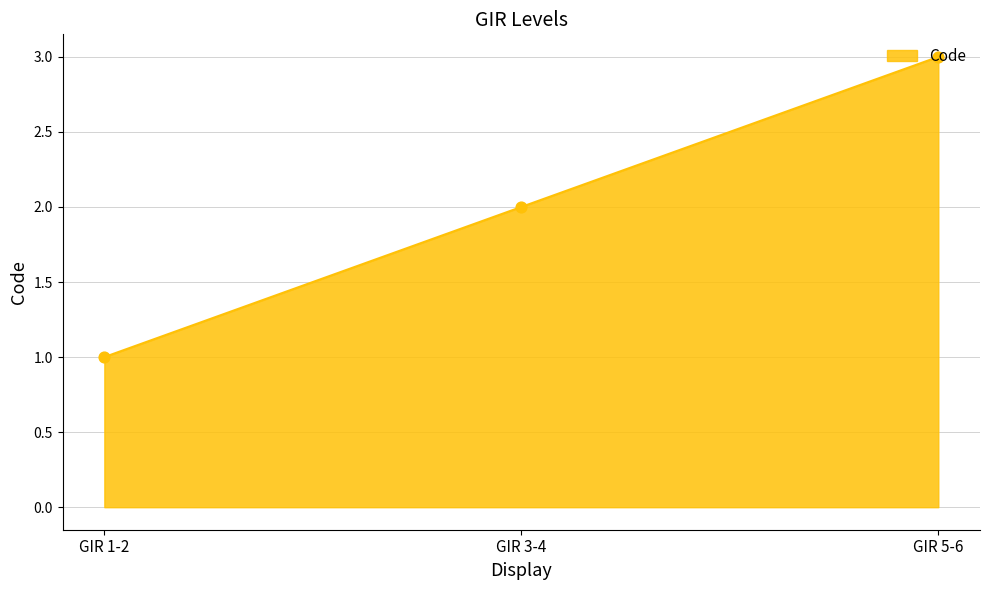

What is the ratio of the value at GIR 3-4 to the value at GIR 1-2?

2.0